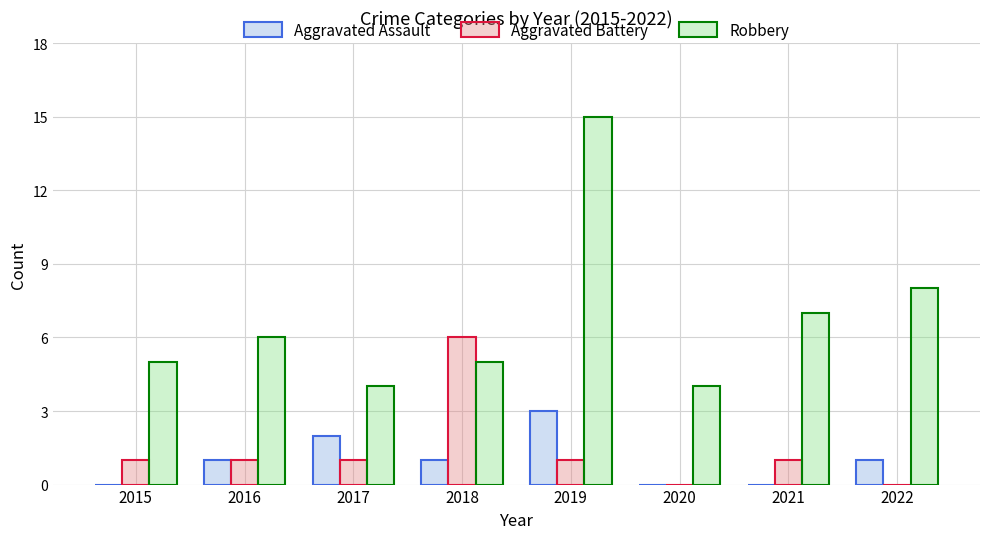

What is the sum of the Aggravated Assault values at 2019 and 2021?

3